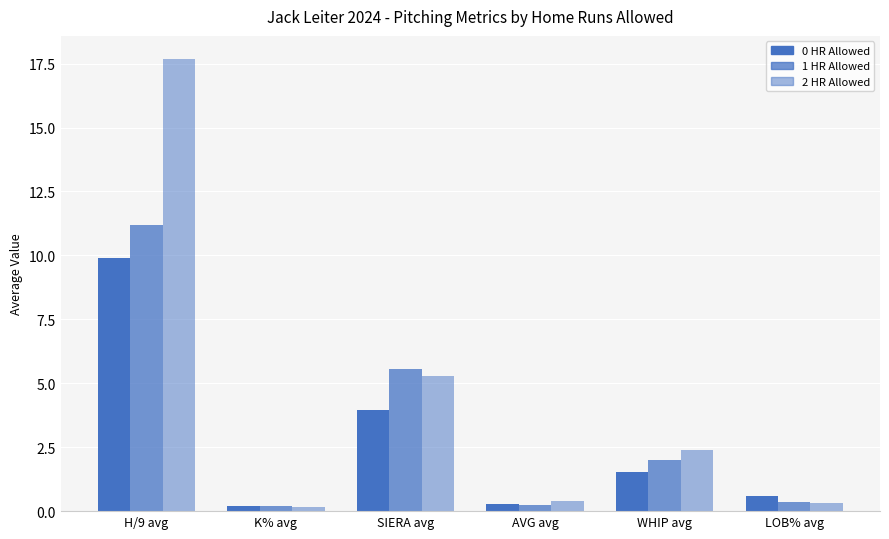

How many bars are there in each group?

3